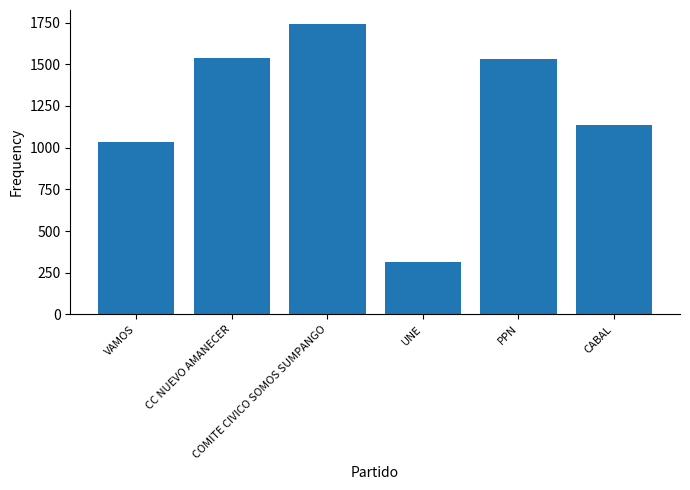

True or false: the data shows 313 at UNE.

True